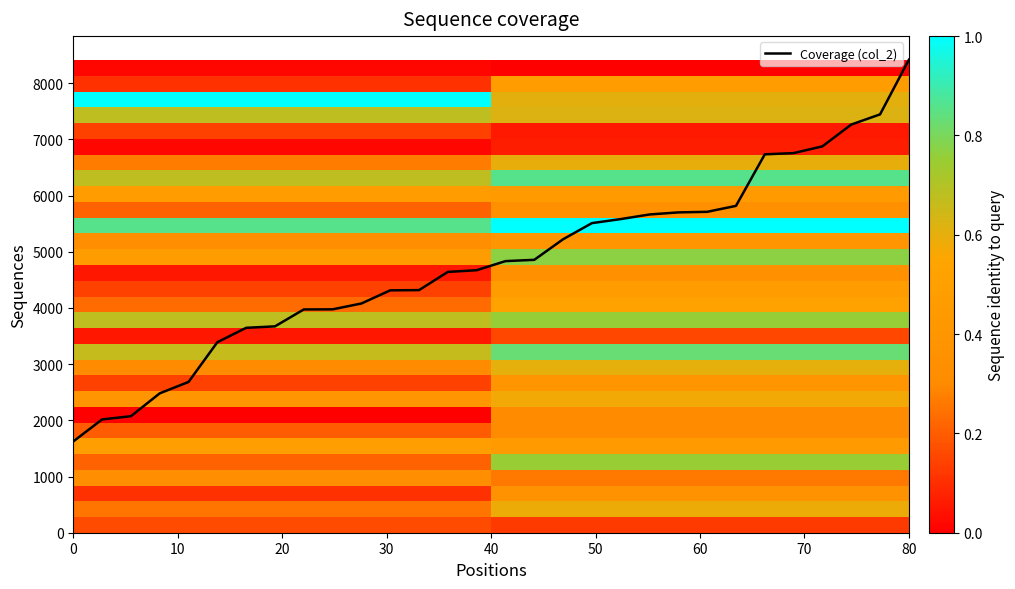

What is the minimum value shown in the chart?

1624